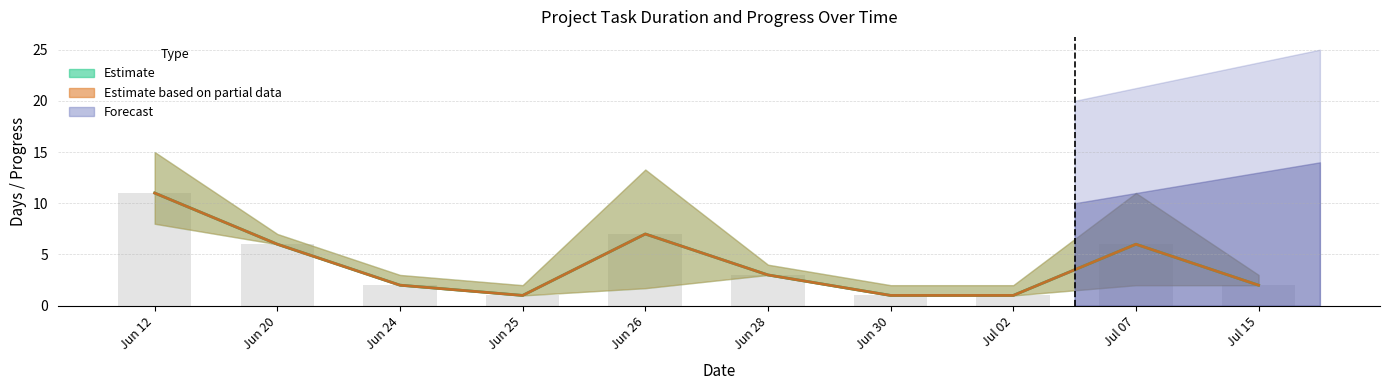

What is the total value across all series at 2020-06-26?

22